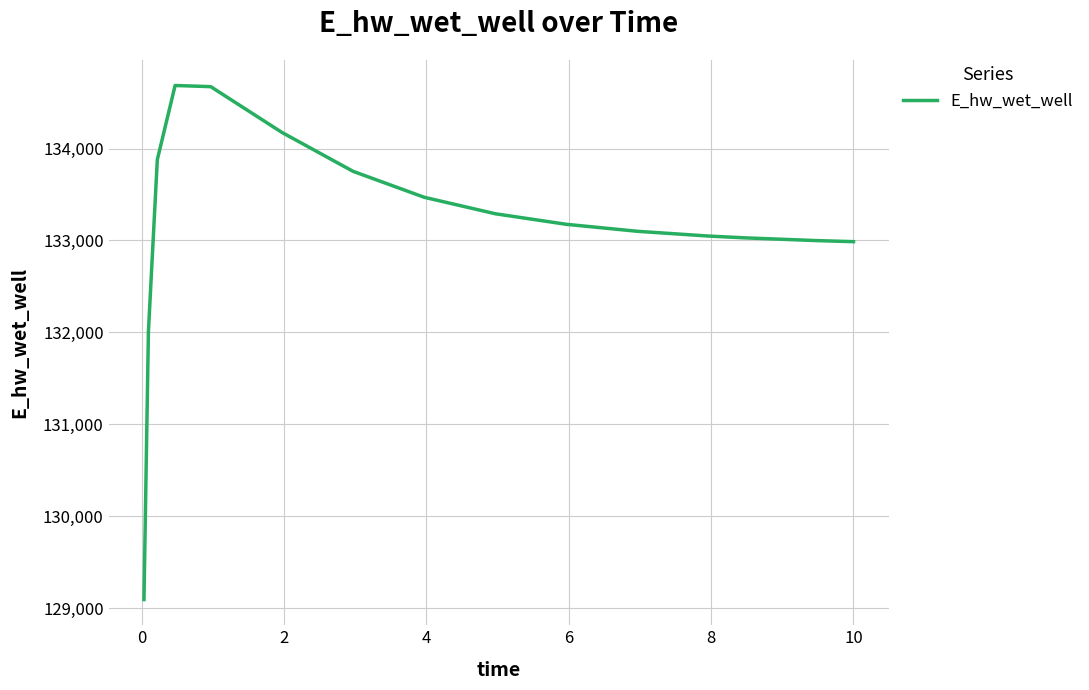

What is the smallest value displayed?

129092.1